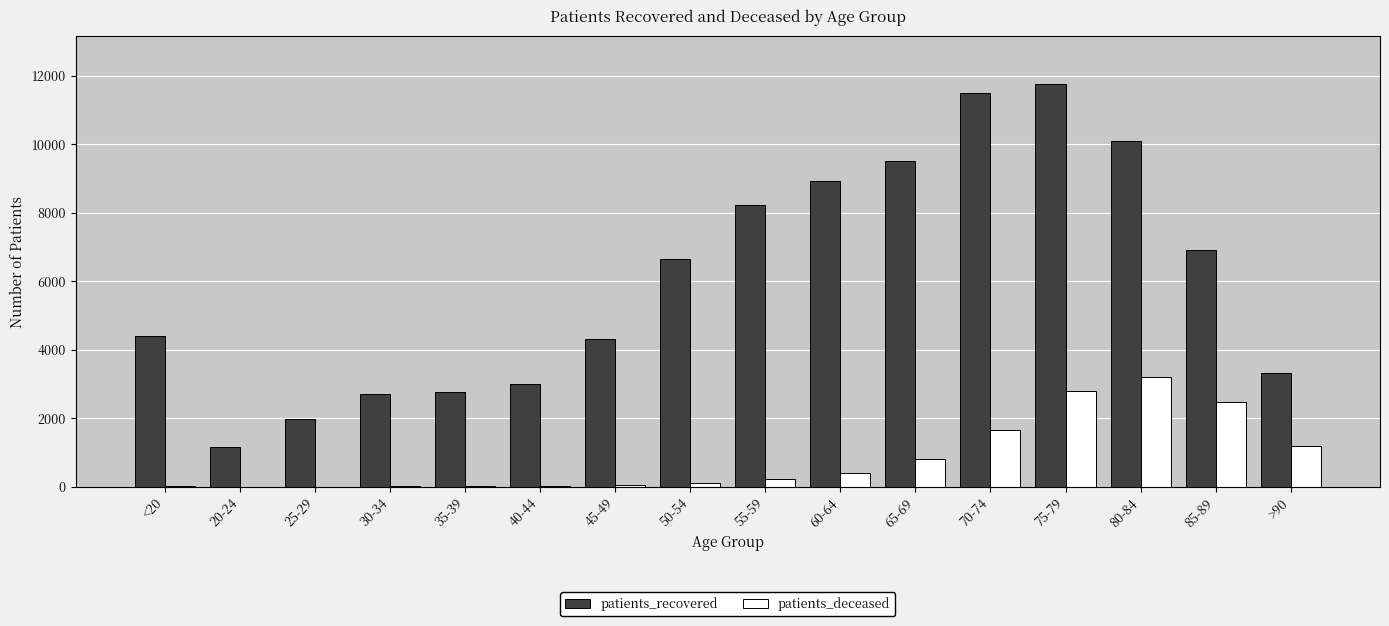

How many series are shown in this chart?

2